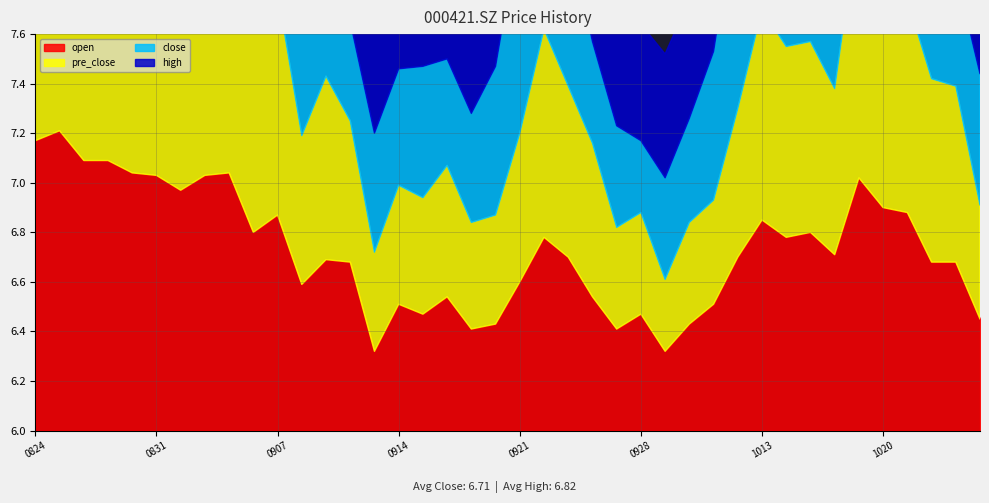

What is the value of the open point at the 23rd from the left?

6.7